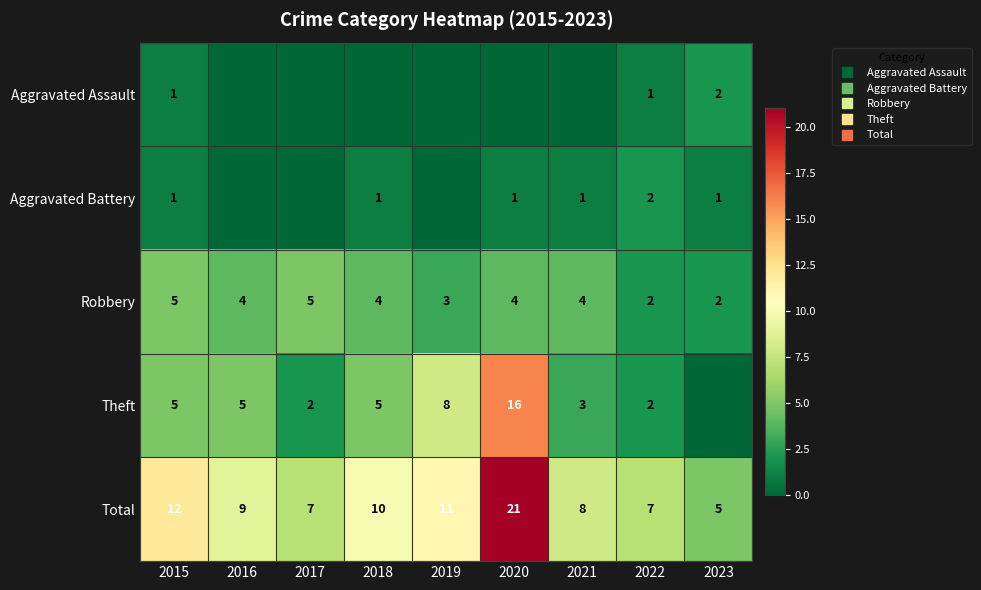

Rank the series at 2022 from highest to lowest value.

Total, Aggravated Battery, Robbery, Theft, Aggravated Assault